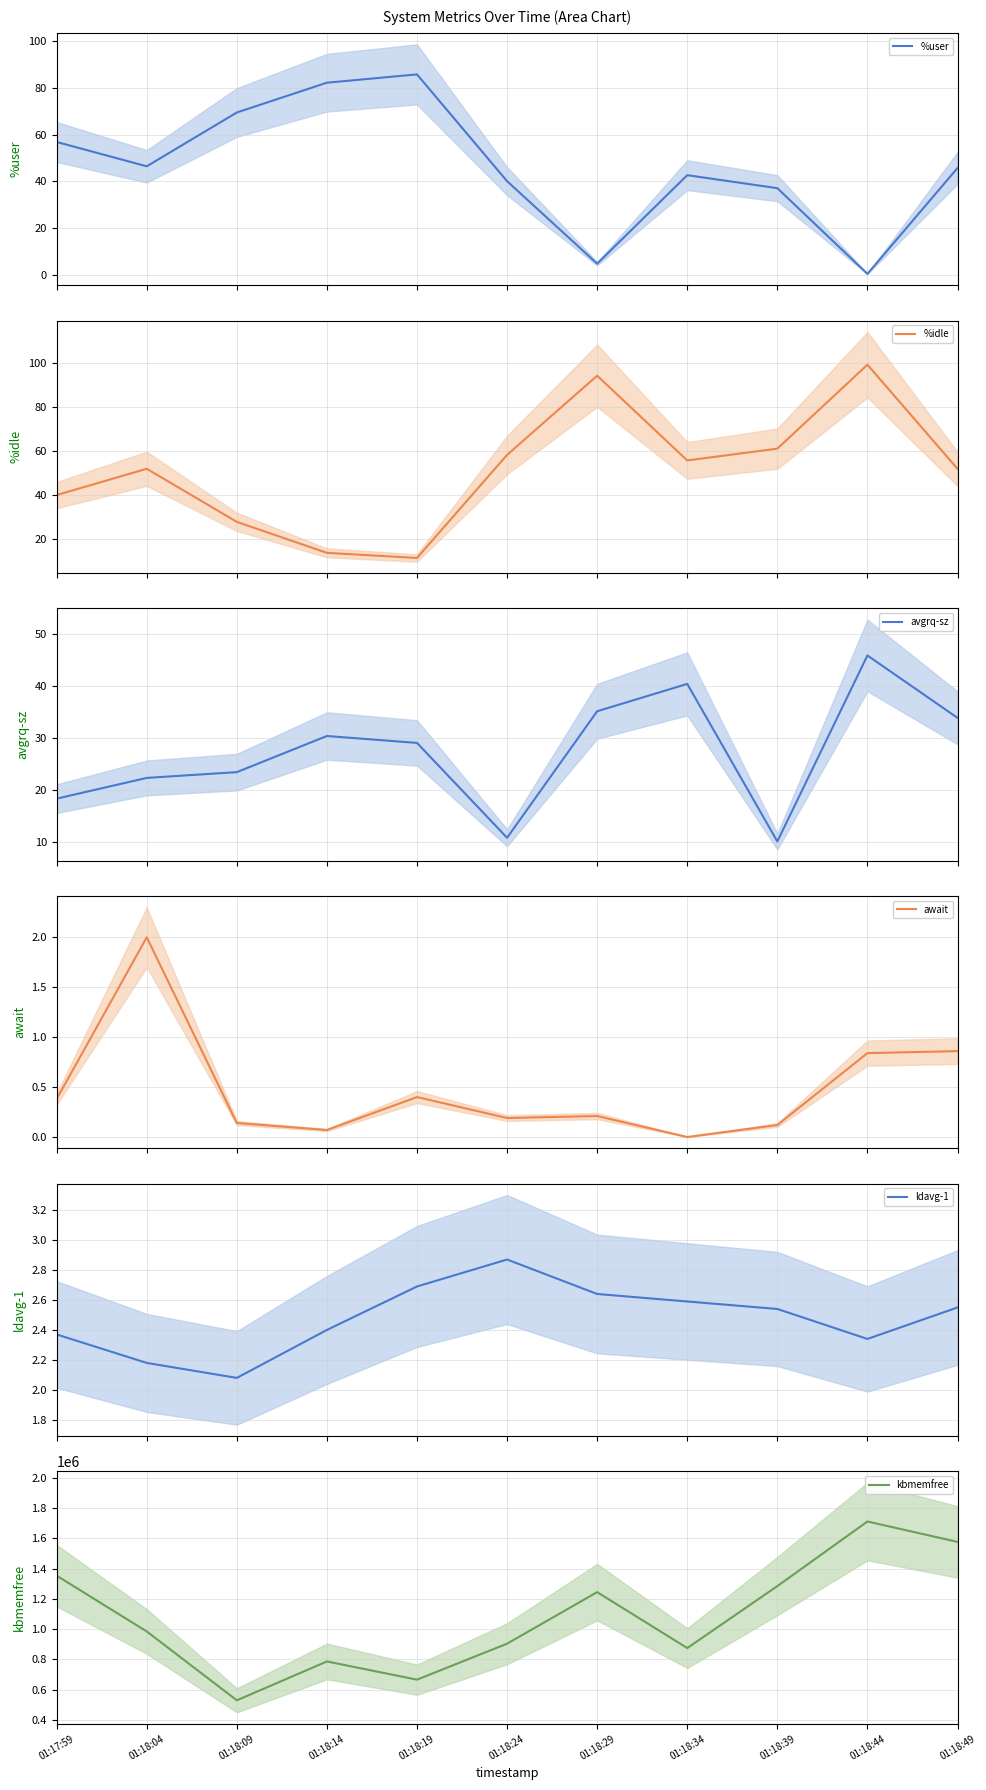

True or false: kbmemfree and %user cross at least once.

False